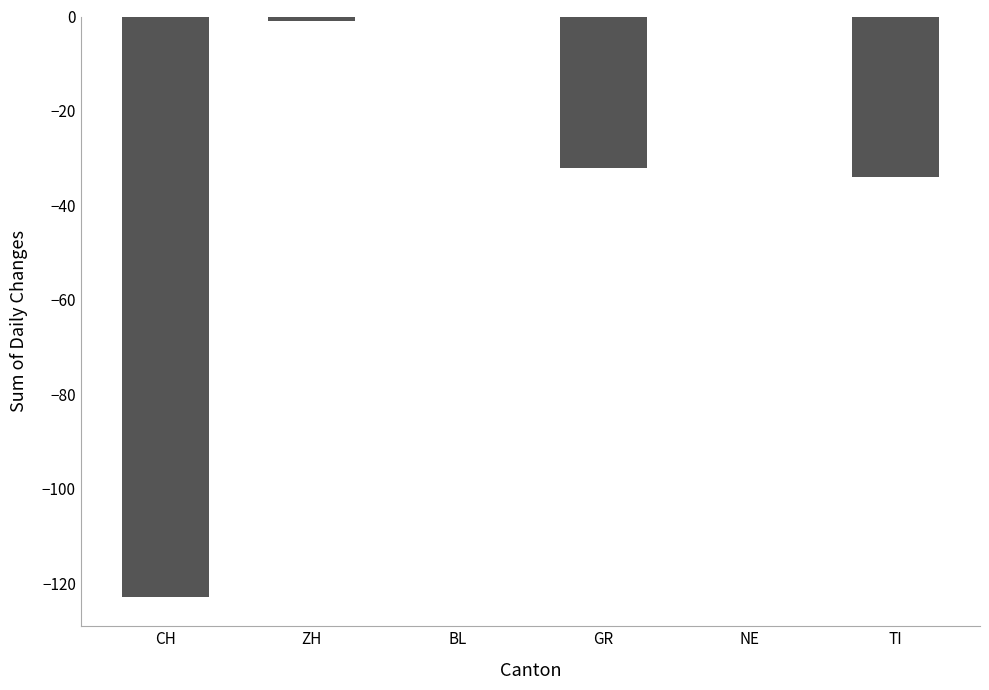

At which label does the data first exceed -1?

BL